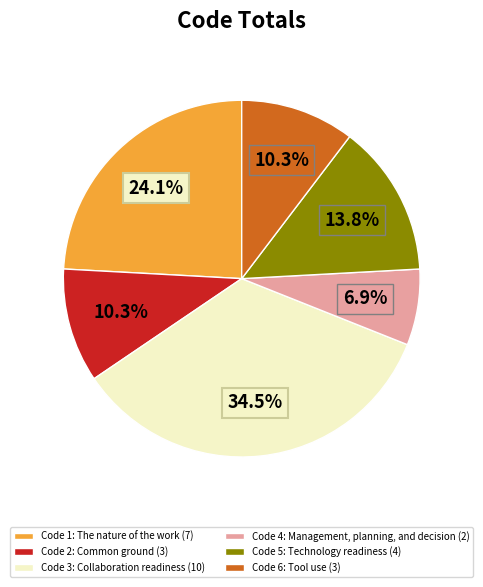

Combined, do Code 4: Management, planning, and decision and Code 6: Tool use account for over 50%?

No